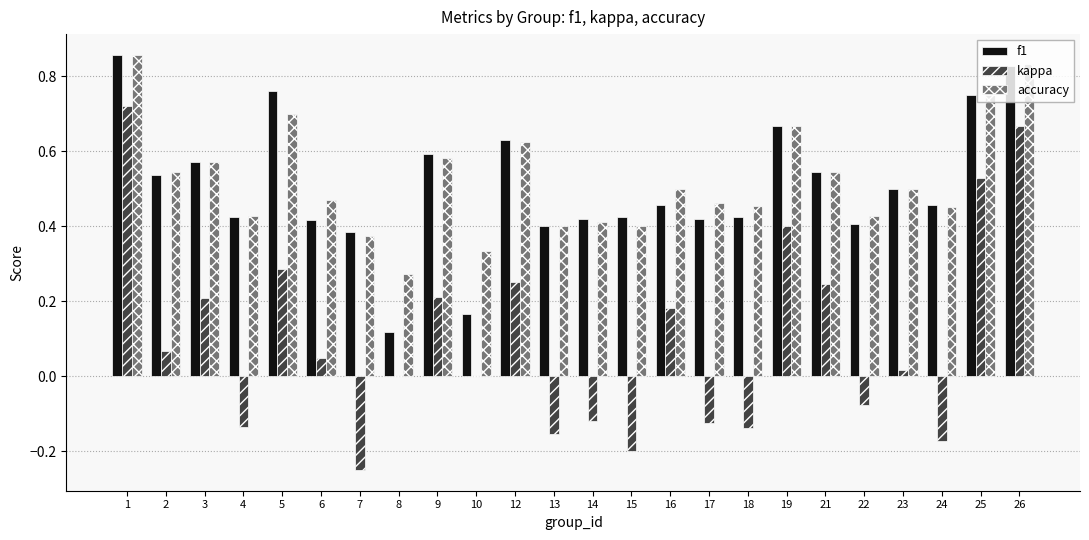

Does the chart contain stacked bars?

No